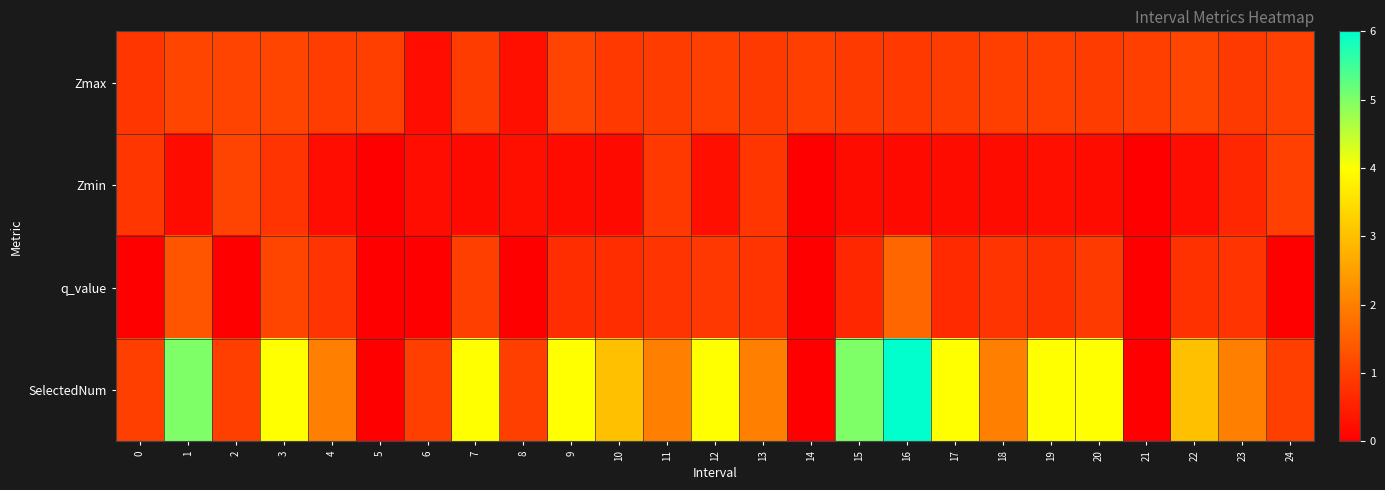

Count the number of data series in this chart.

4